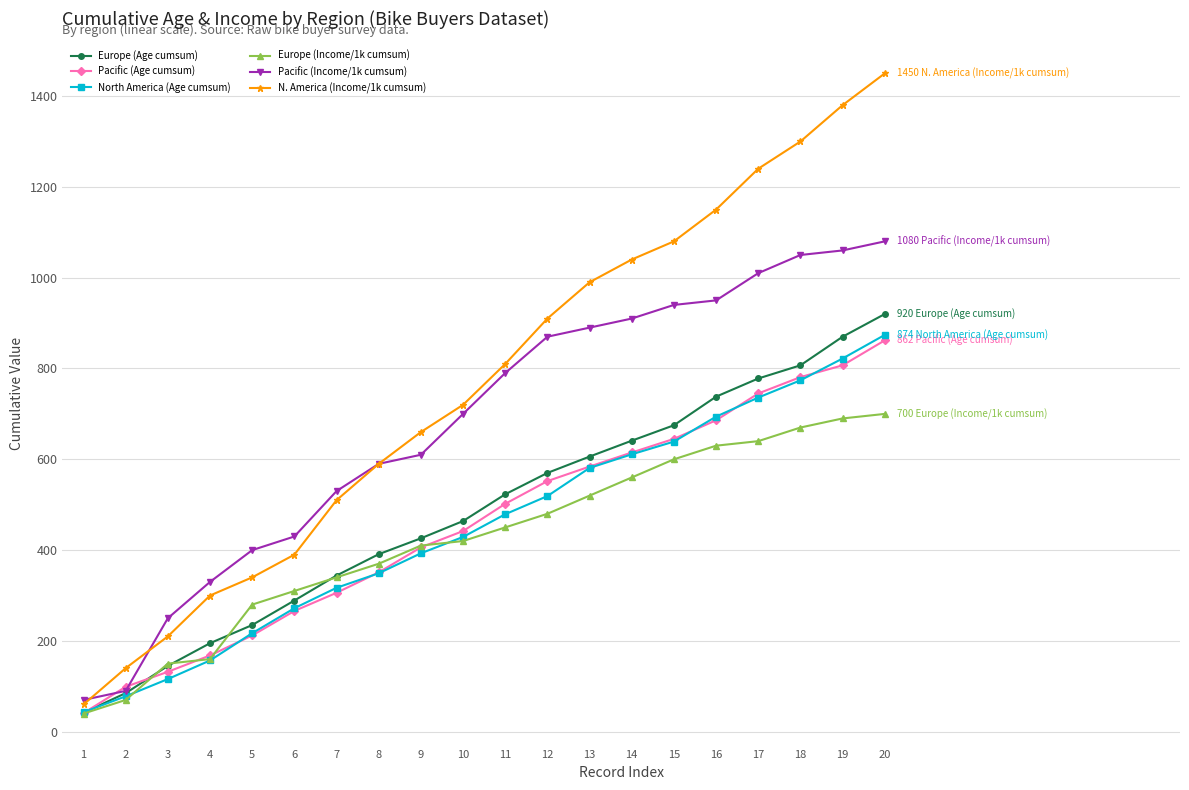

How many data points in Pacific (Income/1k cumsum) are less than 790?

10